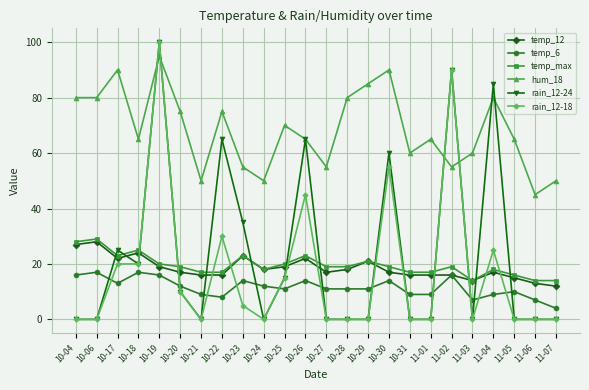

What are all the series names shown in the legend?

temp_12, temp_6, temp_max, hum_18, rain_12-24, rain_12-18